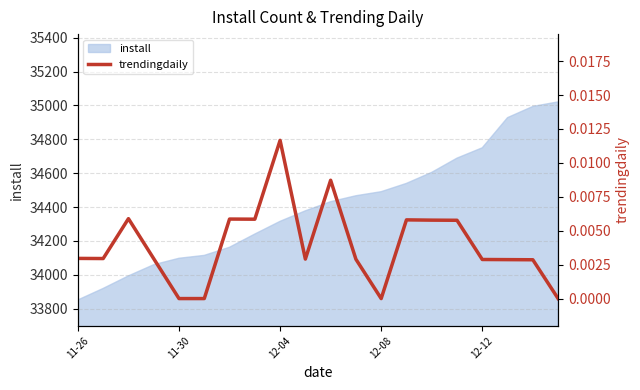

What is the minimum value for install?

33852